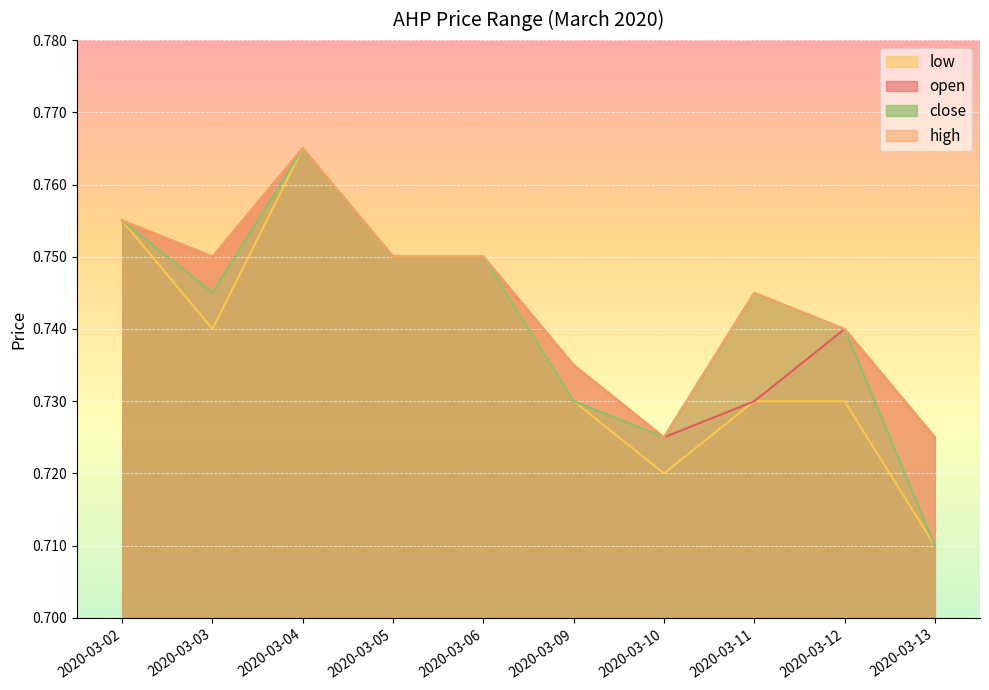

How many series are shown in this chart?

4